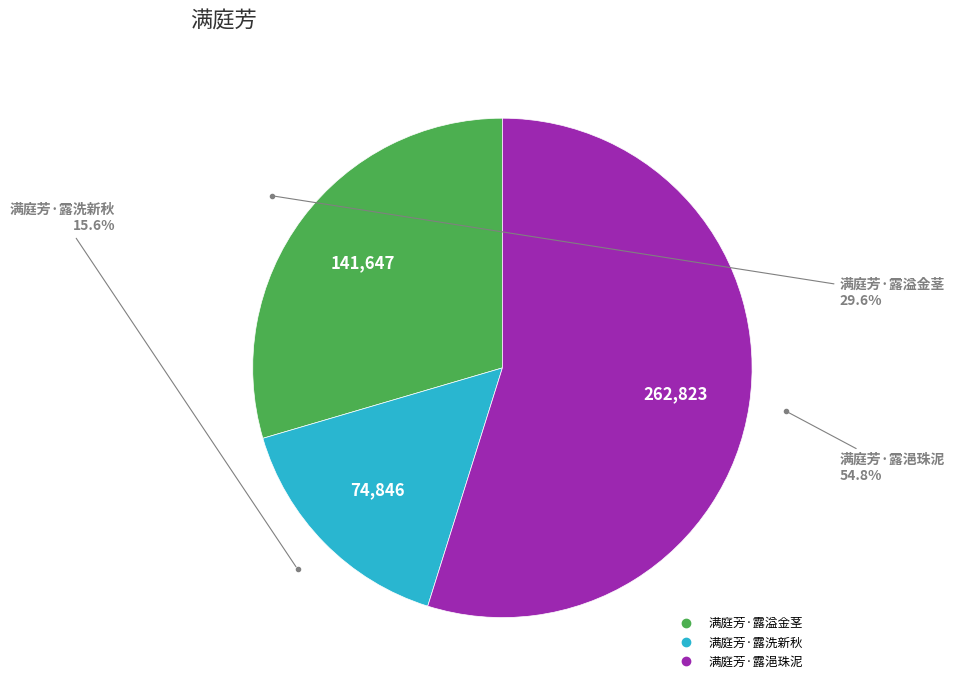

Which slice is the largest?

满庭芳·露浥珠泥